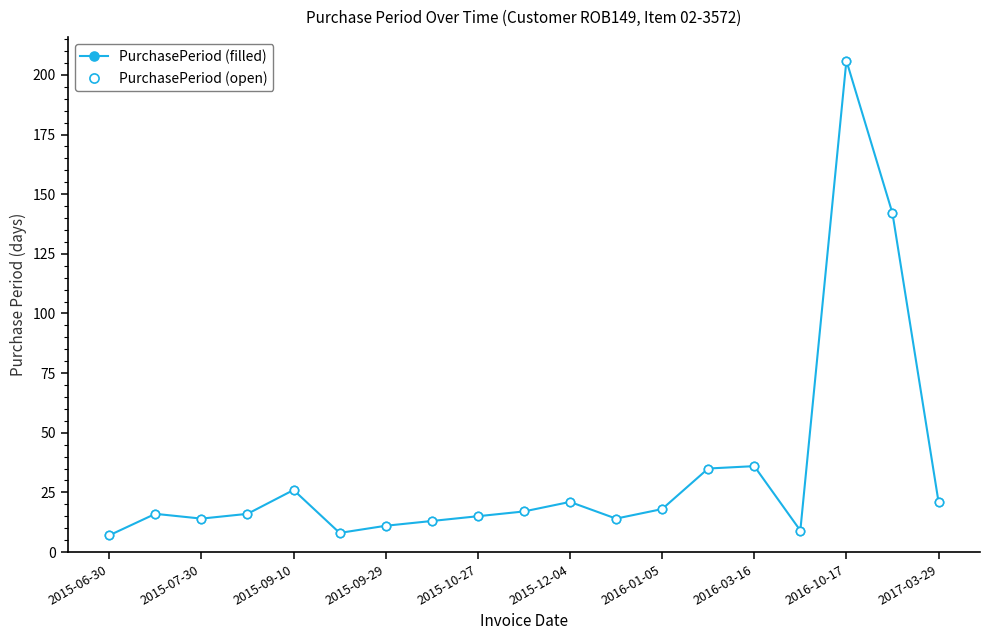

Does the chart have visible grid lines?

No